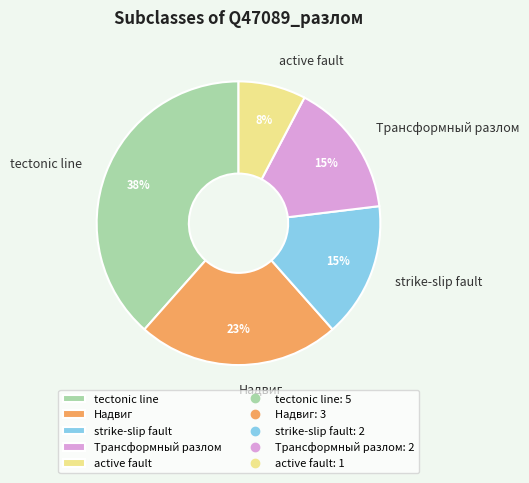

True or false: active fault accounts for 20% of the total.

False